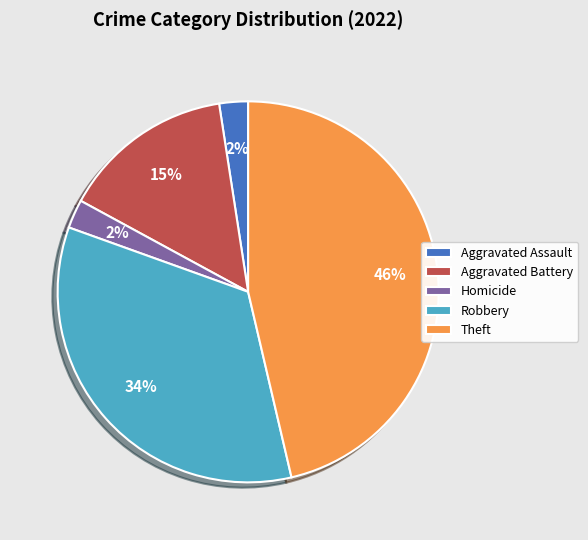

True or false: Homicide accounts for 2% of the total.

True